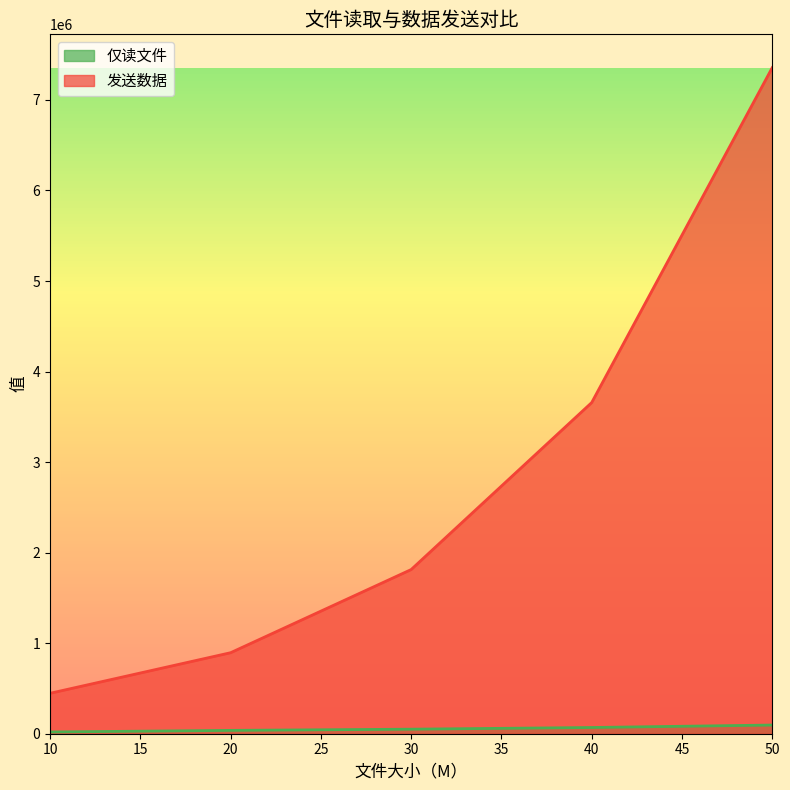

How many lines are shown in the chart?

2